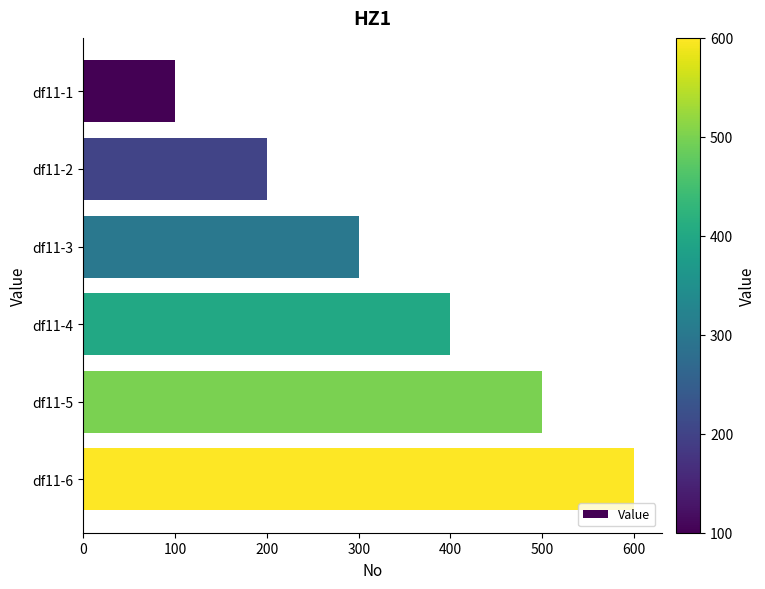

Is it true that the value at df11-4 is 684?

False